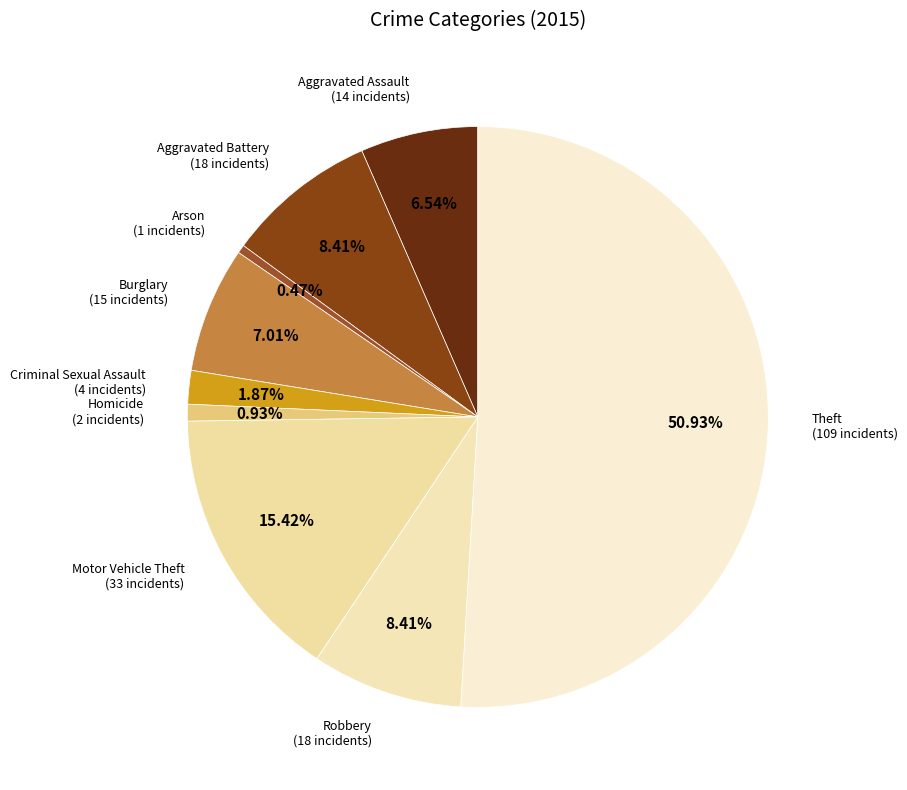

To the nearest percent, what is the difference between the Criminal Sexual Assault and Burglary slice percentages?

5%